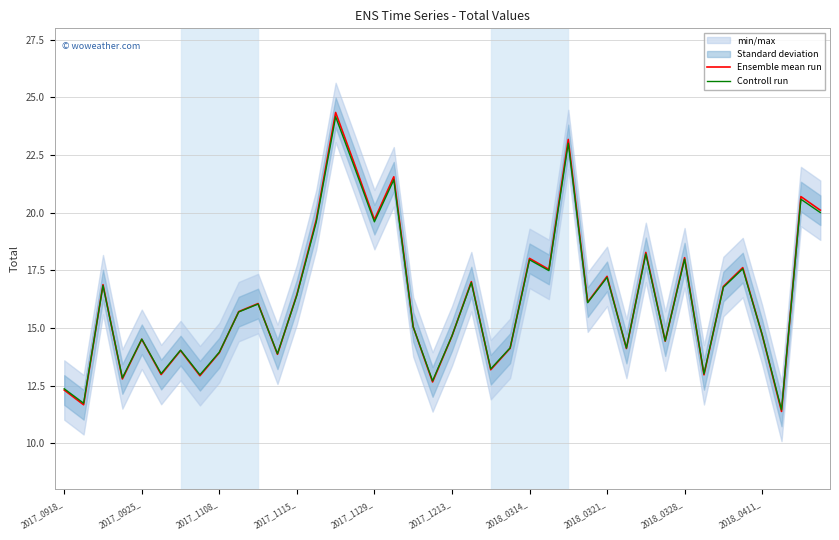

What is the highest value of the Ensemble mean run series?

24.4